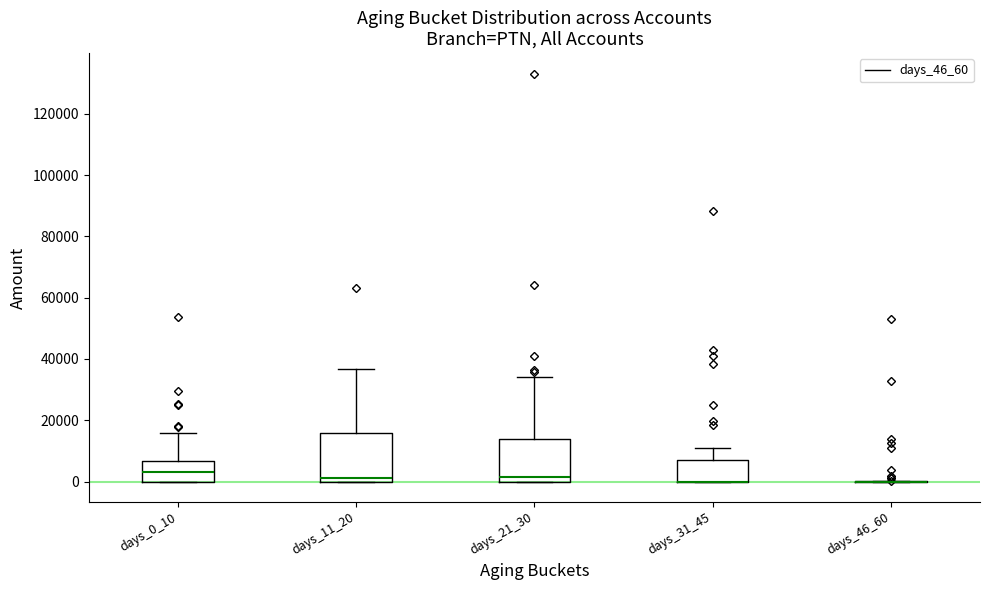

Reading left to right, read every box against the y-axis: the position of its median line, the range the box covers, and the ends of its whiskers. The values are not printed on the chart, so give them approximately, as read against the axis.

days_0_10: median 4000, box 0 to 6000, whiskers 0 to 16000
days_11_20: median 2000, box 0 to 16000, whiskers 0 to 36000
days_21_30: median 2000, box 0 to 14000, whiskers 0 to 34000
days_31_45: median 0 (drawn on the box's lower edge), box 0 to 6000, whiskers 0 to 10000
days_46_60: box collapsed to a line at 0, whiskers 0 to 0